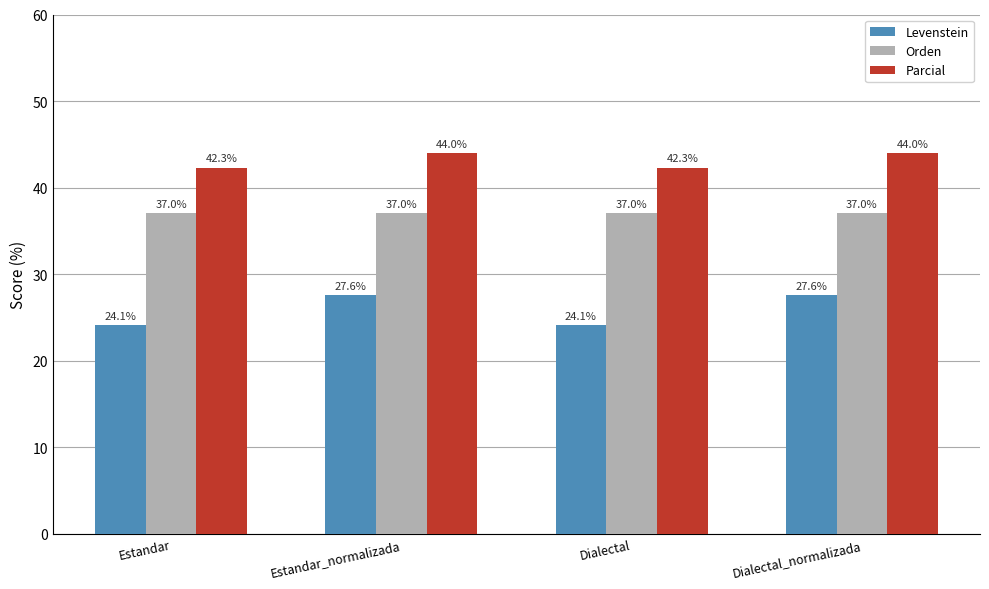

How many bars are there in total?

12